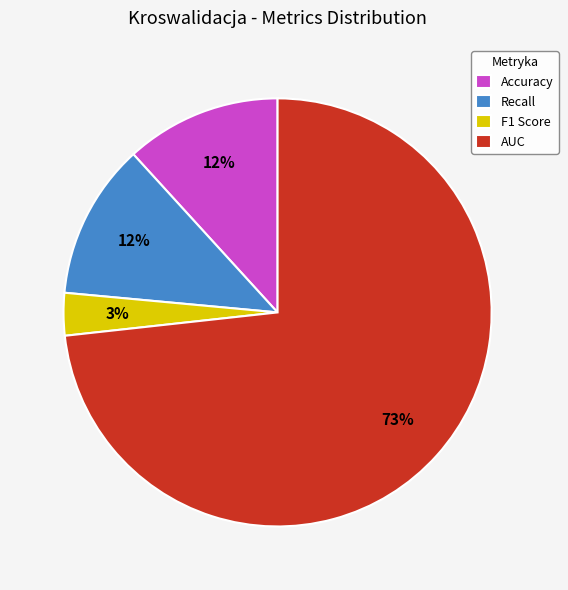

How many segments does this pie chart have?

4